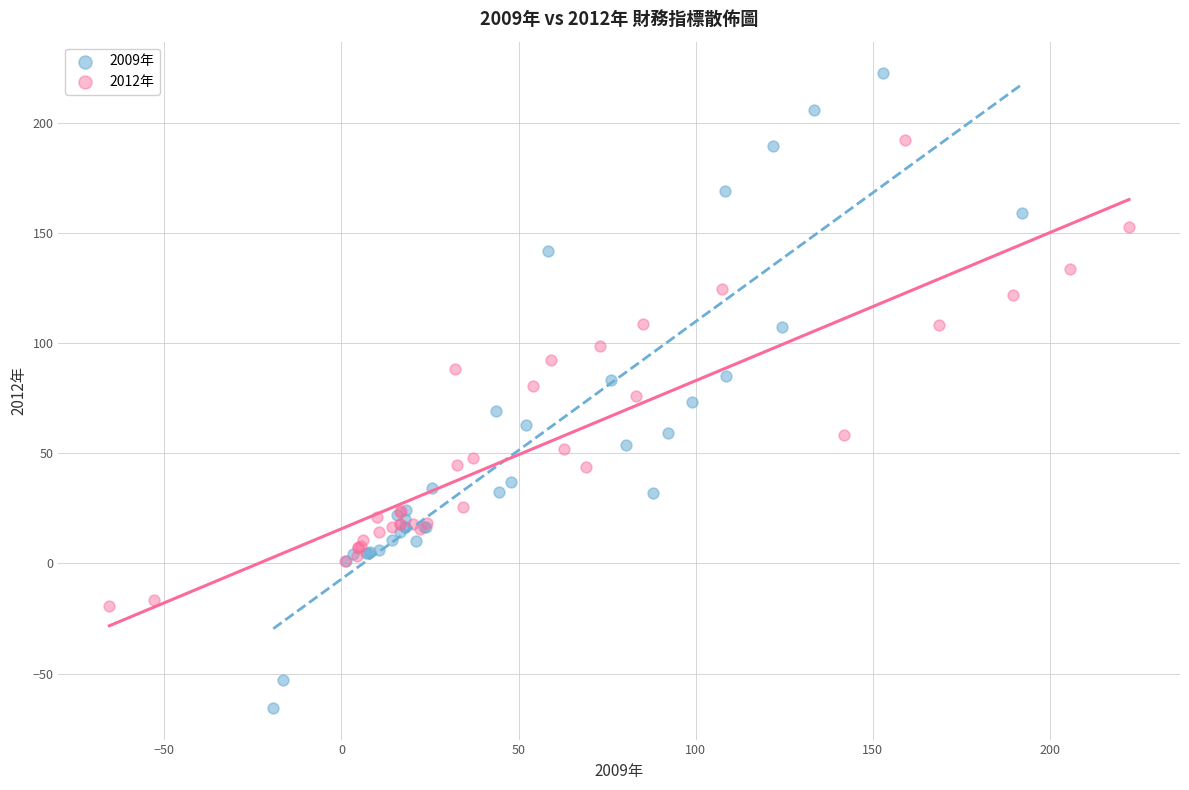

What are all the series names shown in the legend?

2009年, 2012年